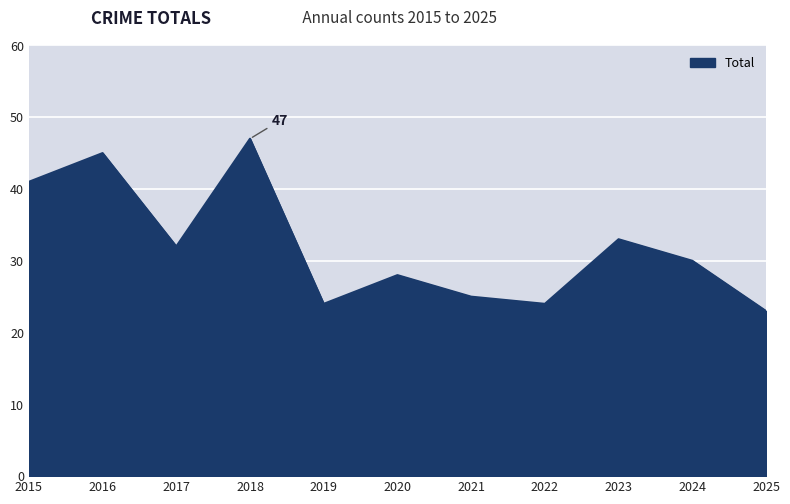

What is the difference between the maximum and minimum values?

24